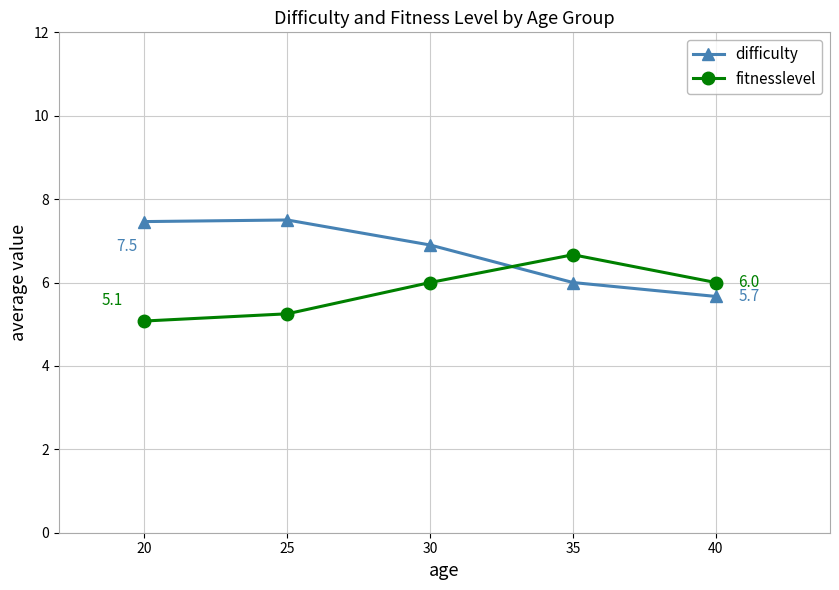

How many intersections are there between difficulty and fitnesslevel?

1